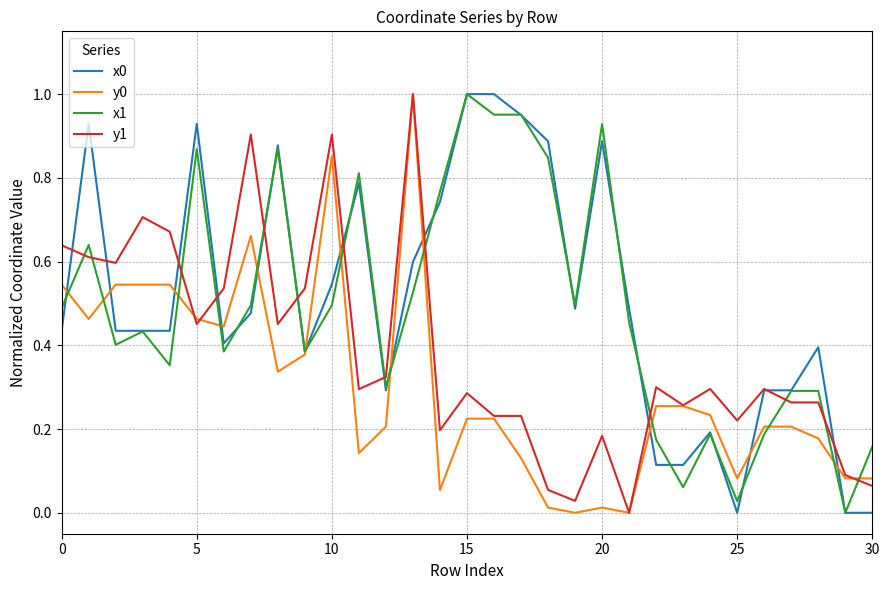

Where is y1 nearest to the value 0?

21